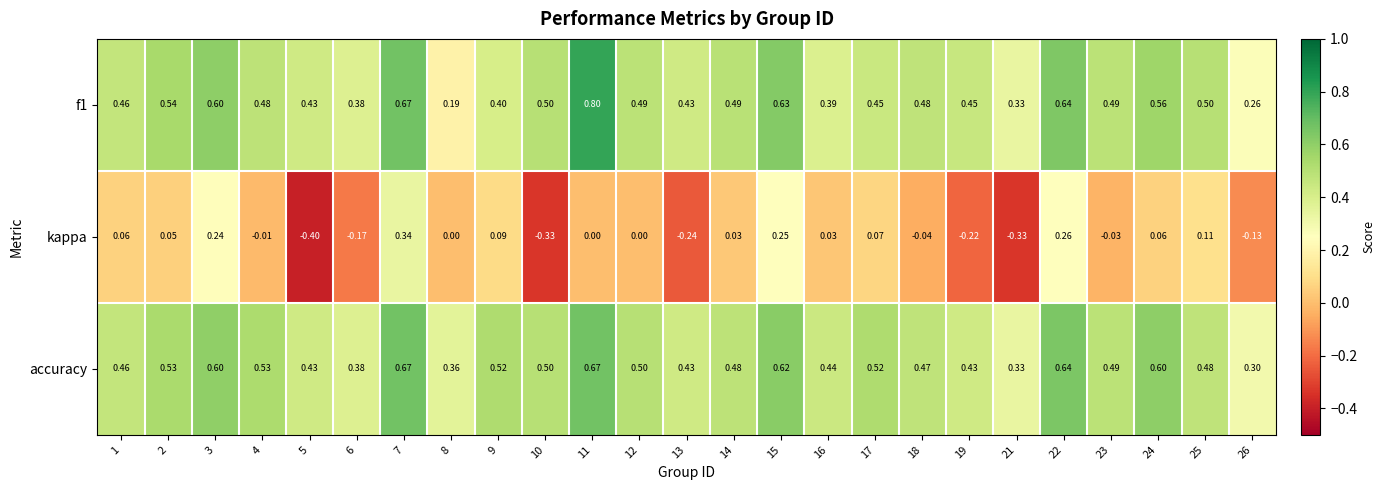

Which series has the largest total across all categories?

accuracy